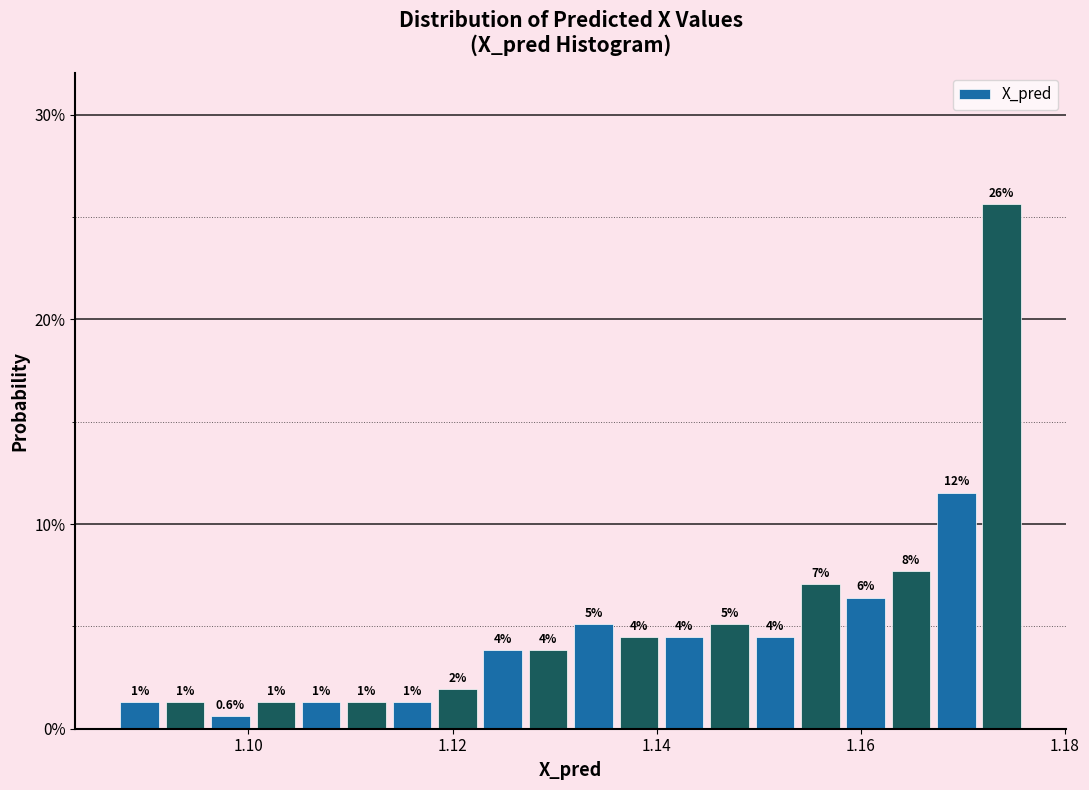

Around what value on the x-axis is the tallest bar? Give the approximate position of its centre, as read against the axis.

1.174